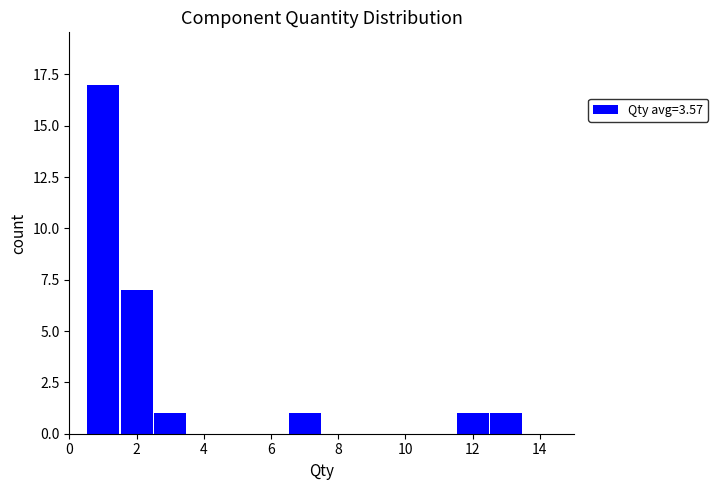

What is the height of the bar covering 11.5 to 12.5 on the x-axis? Neither the bar edges nor the heights are printed on the chart, so give them approximately, as read against the axes.

1